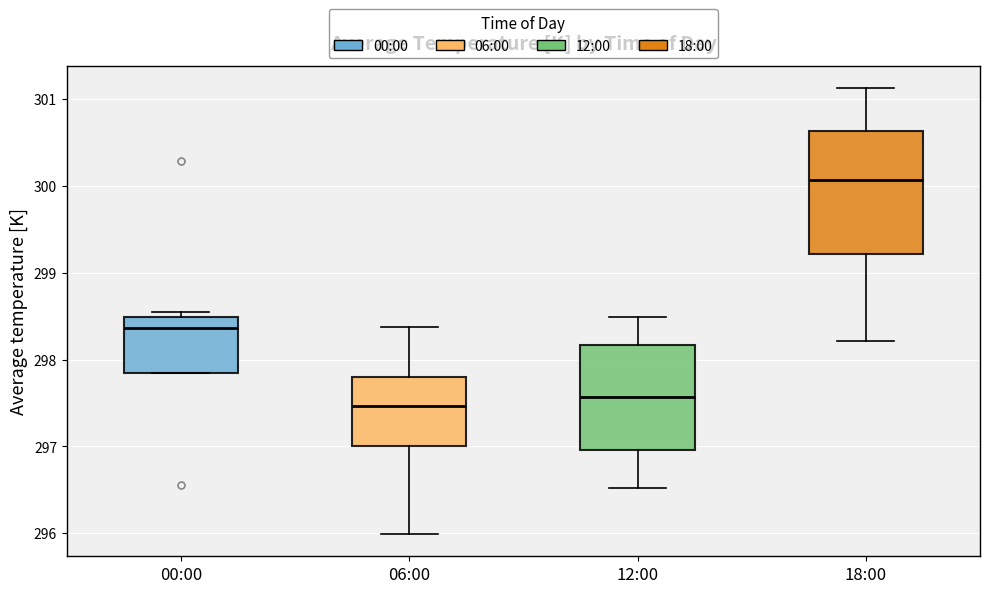

Comparing the boxes themselves (not the whiskers), which one is the tallest?

18:00